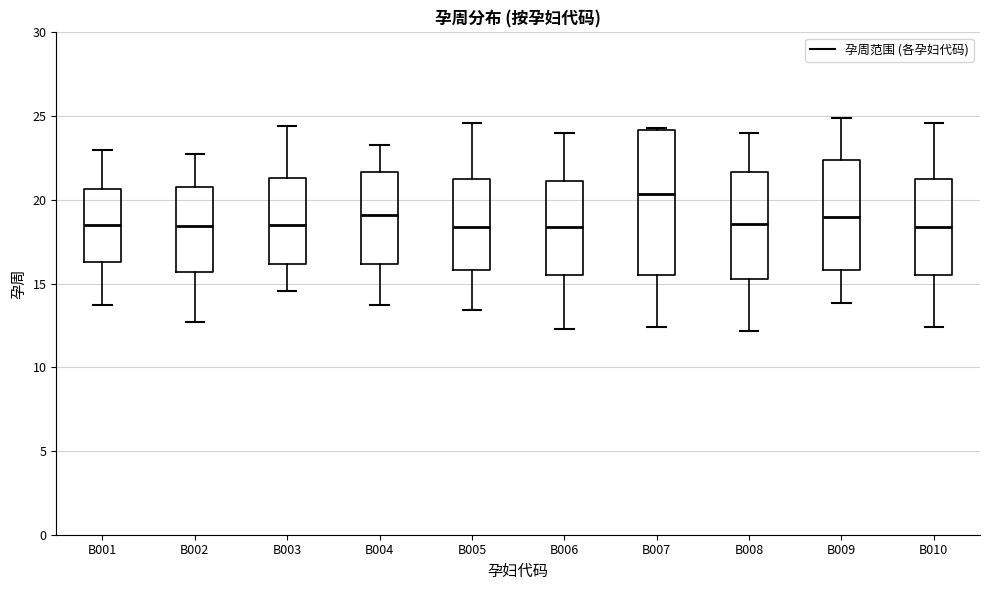

Reading left to right, transcribe this box plot: for each box, give where its median line is, the range the box spans, and where its two whiskers end, as read against the y-axis. The values are not printed on the chart, so give them approximately, as read against the axis.

B001: median 18.5, box 16.5 to 20.5, whiskers 13.5 to 23.0
B002: median 18.5, box 15.5 to 21.0, whiskers 12.5 to 22.5
B003: median 18.5, box 16.0 to 21.5, whiskers 14.5 to 24.5
B004: median 19.0, box 16.0 to 21.5, whiskers 13.5 to 23.5
B005: median 18.5, box 16.0 to 21.0, whiskers 13.5 to 24.5
B006: median 18.5, box 15.5 to 21.0, whiskers 12.5 to 24.0
B007: median 20.5, box 15.5 to 24.0, whiskers 12.5 to 24.5
B008: median 18.5, box 15.5 to 21.5, whiskers 12.0 to 24.0
B009: median 19.0, box 16.0 to 22.5, whiskers 14.0 to 25.0
B010: median 18.5, box 15.5 to 21.0, whiskers 12.5 to 24.5